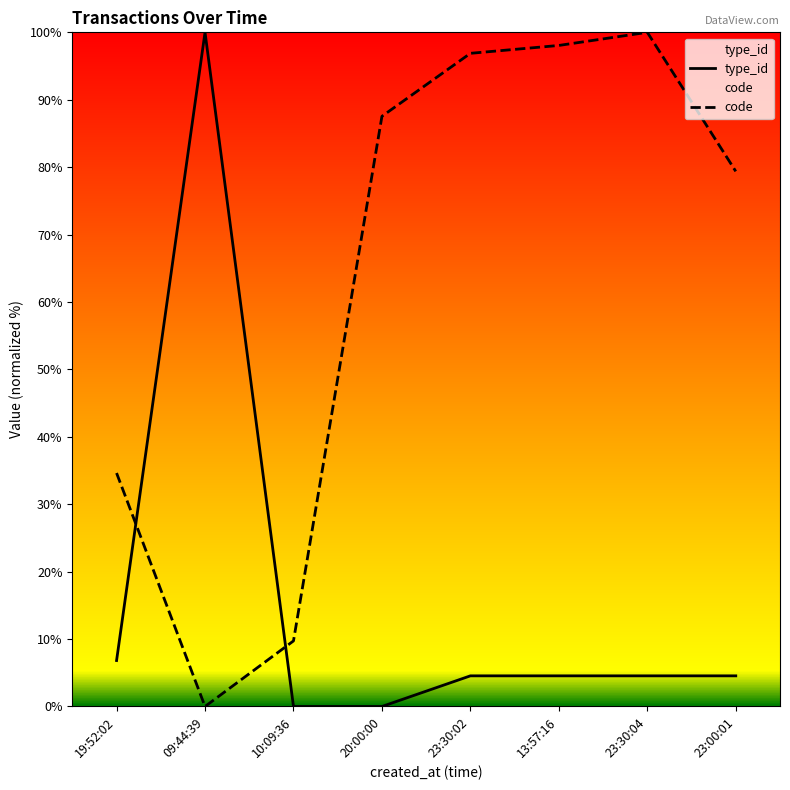

At which category does the data reach its first local peak?

09:44:39